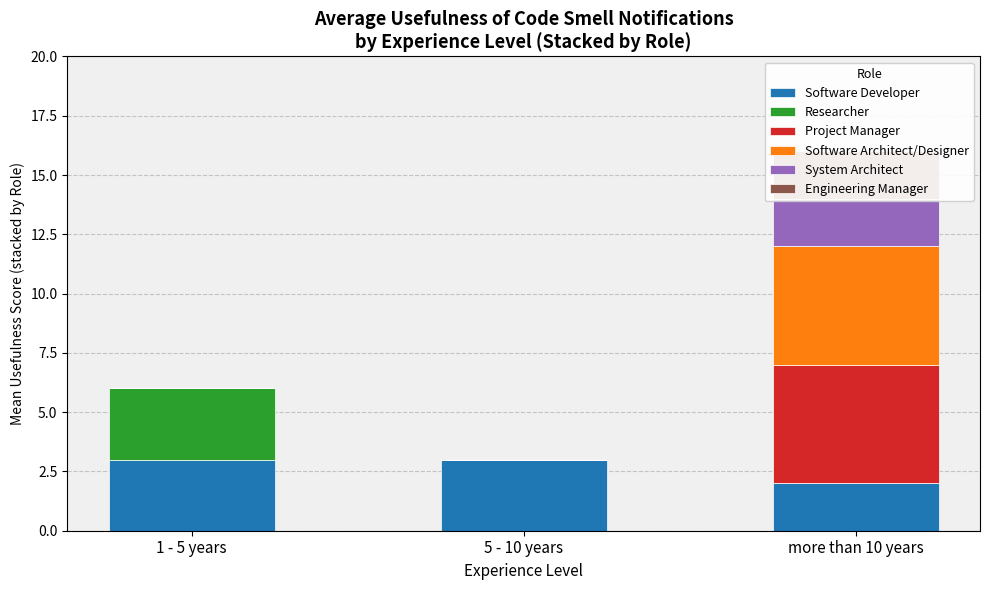

What is the value of the Project Manager bar at the 3rd from the left?

5